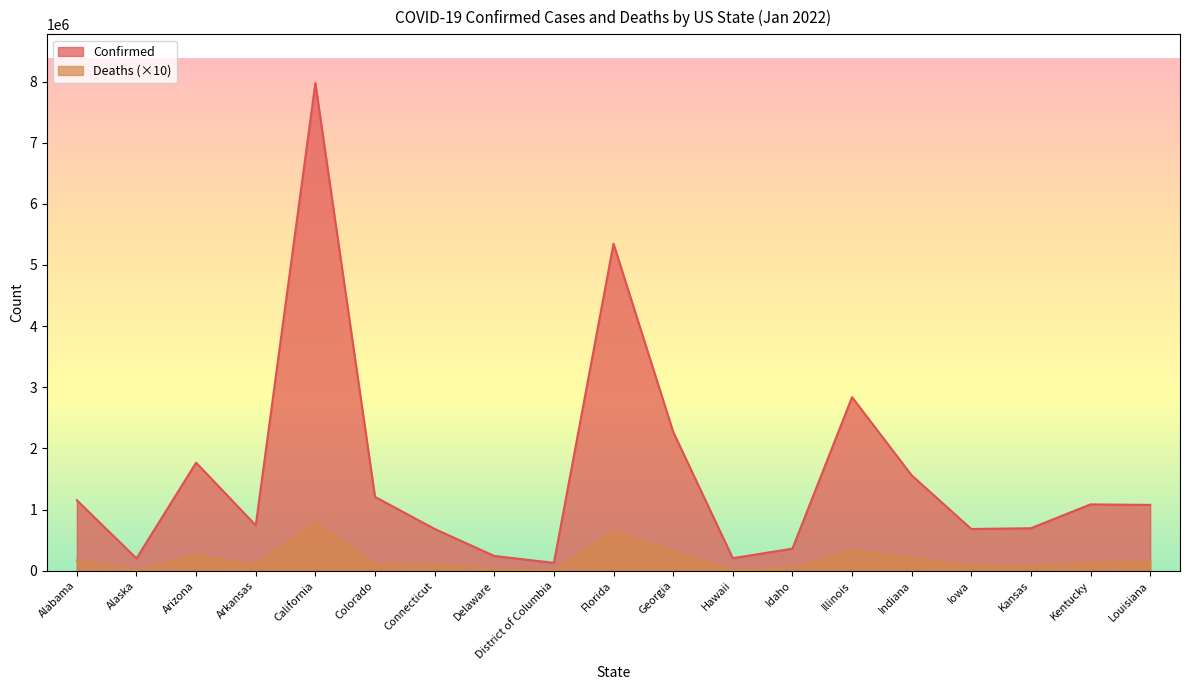

What is the highest value of the Confirmed series?

7974115